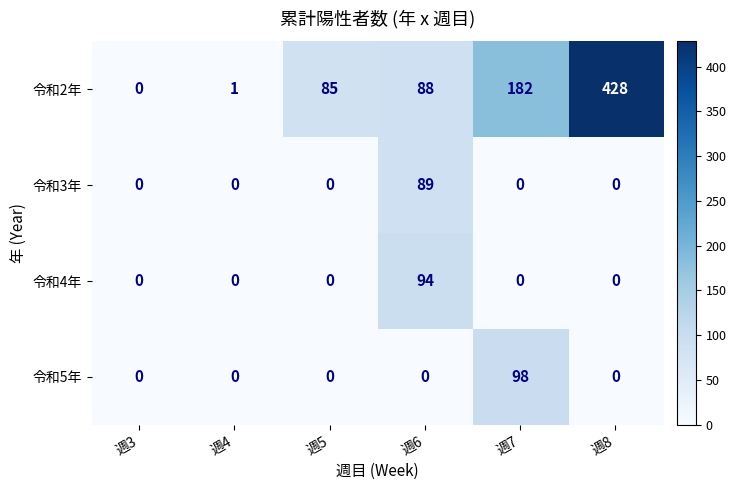

Reading left to right, what are all the values shown in this chart?

令和2年: 0	1	85	88	182	428
令和3年: 0	0	0	89	0	0
令和4年: 0	0	0	94	0	0
令和5年: 0	0	0	0	98	0